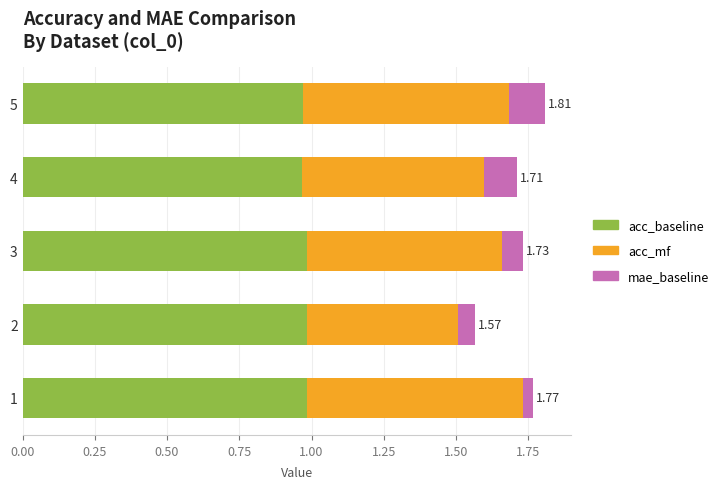

What is the sum of all acc_baseline values?

4.9